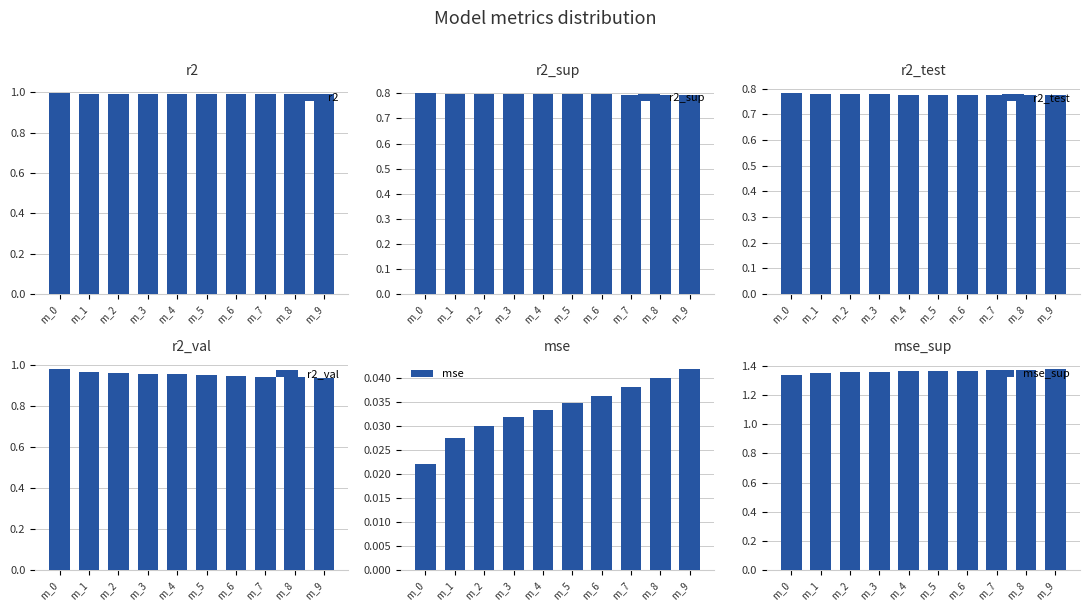

What is the highest value of the r2_sup series?

0.8